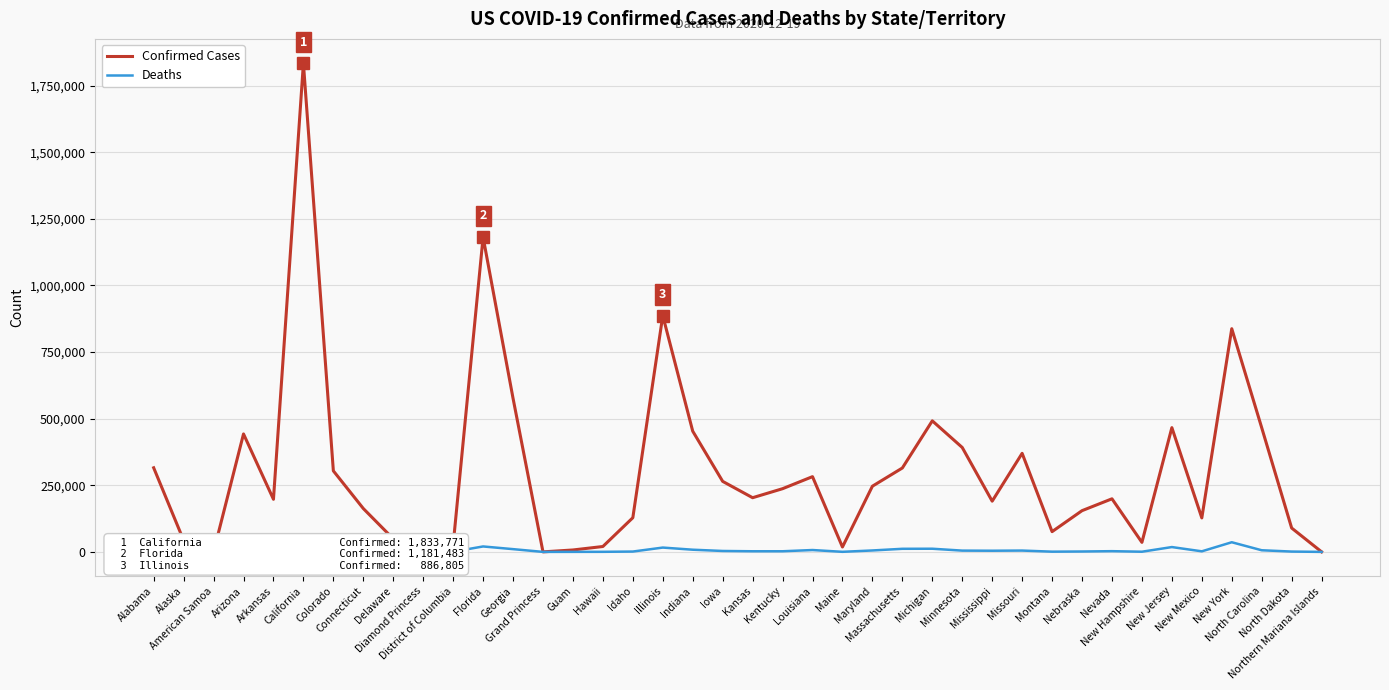

Rank the series by their average value, from highest to lowest.

Confirmed Cases, Deaths